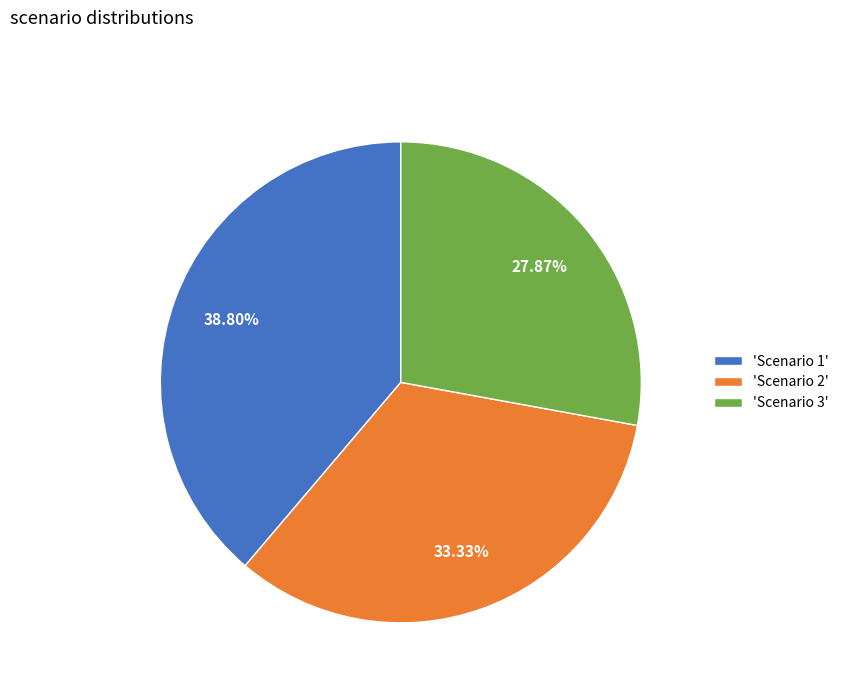

Combined, do 'Scenario 2' and 'Scenario 3' account for over 50%?

Yes